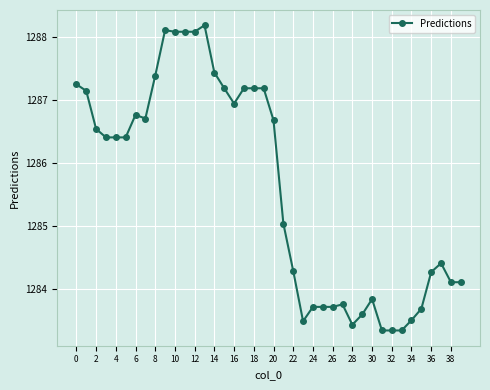

What is the difference between the second highest and second lowest values?

4.8